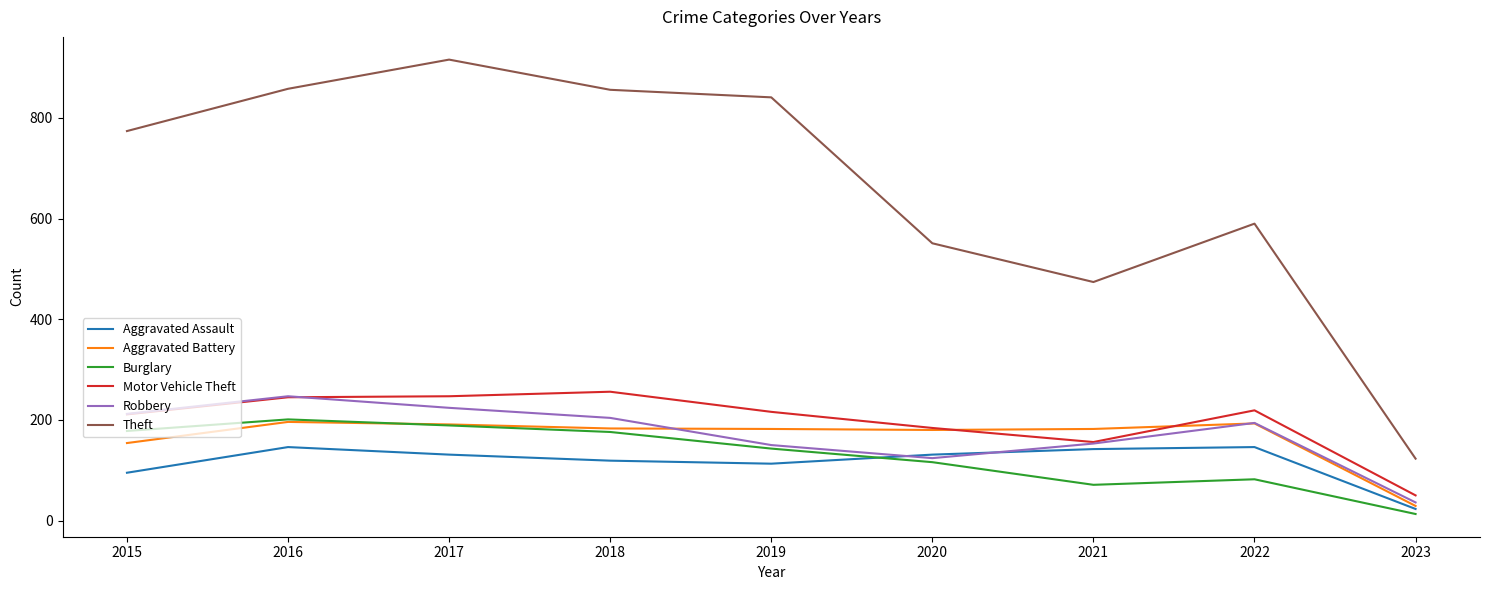

What is the sum of all Aggravated Battery values?

1490